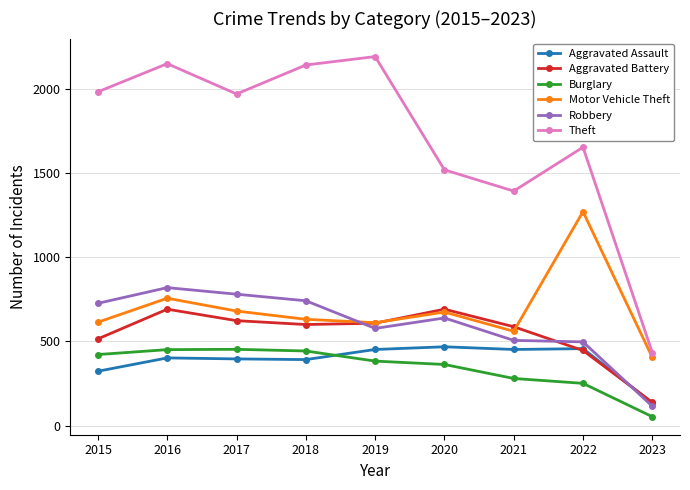

How many times do Aggravated Assault and Burglary cross each other?

1